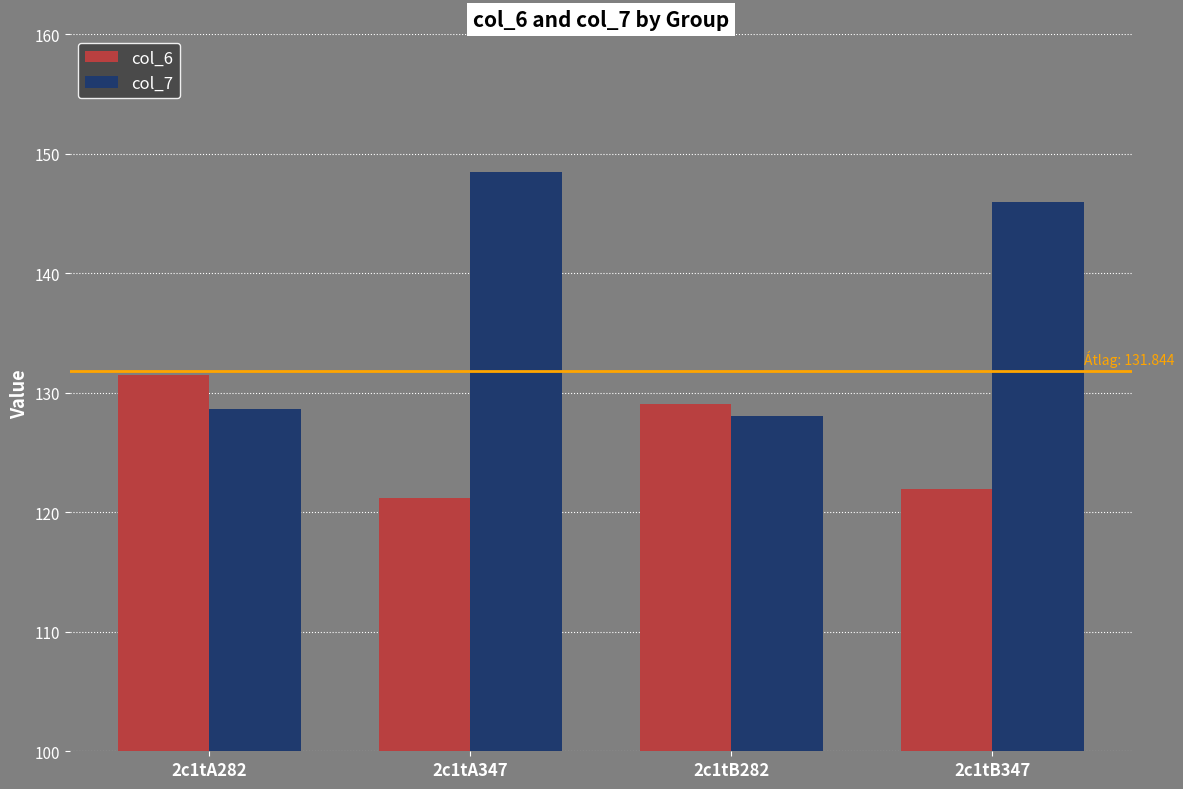

What is the label of the 2nd bar from the left?

2c1tA347